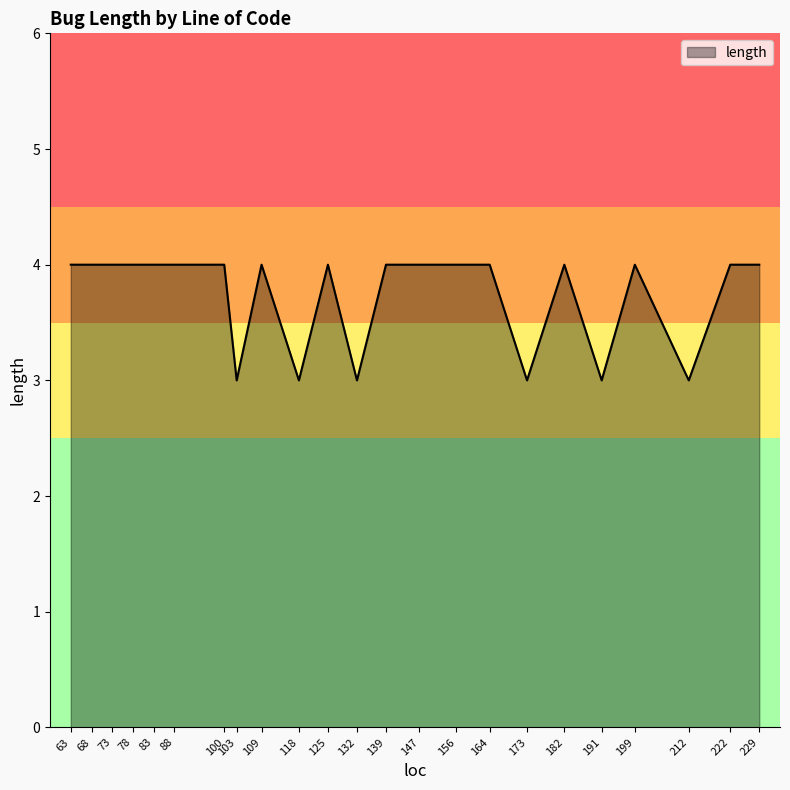

How many lines are shown in the chart?

1